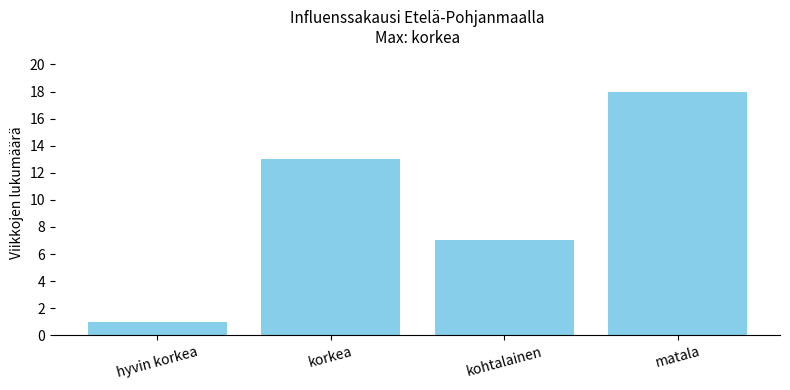

Where is the data nearest to the value 9?

kohtalainen